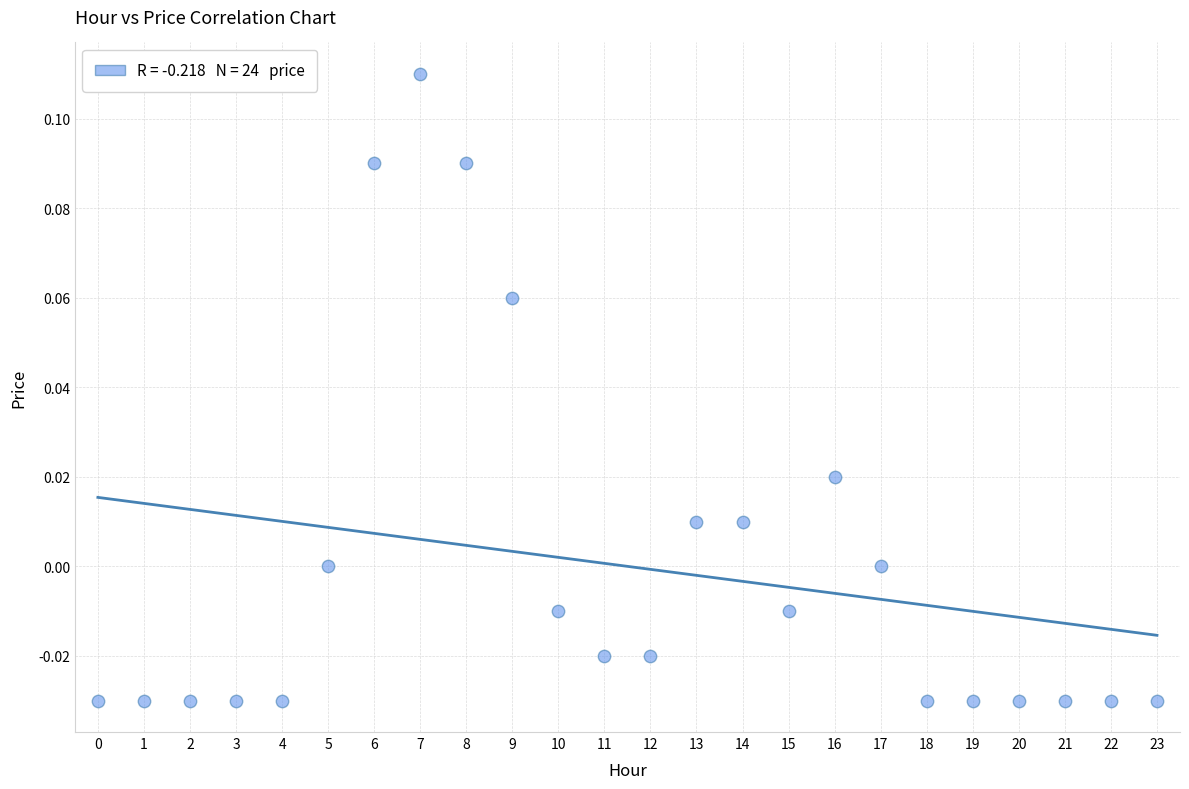

How many data points are displayed?

24